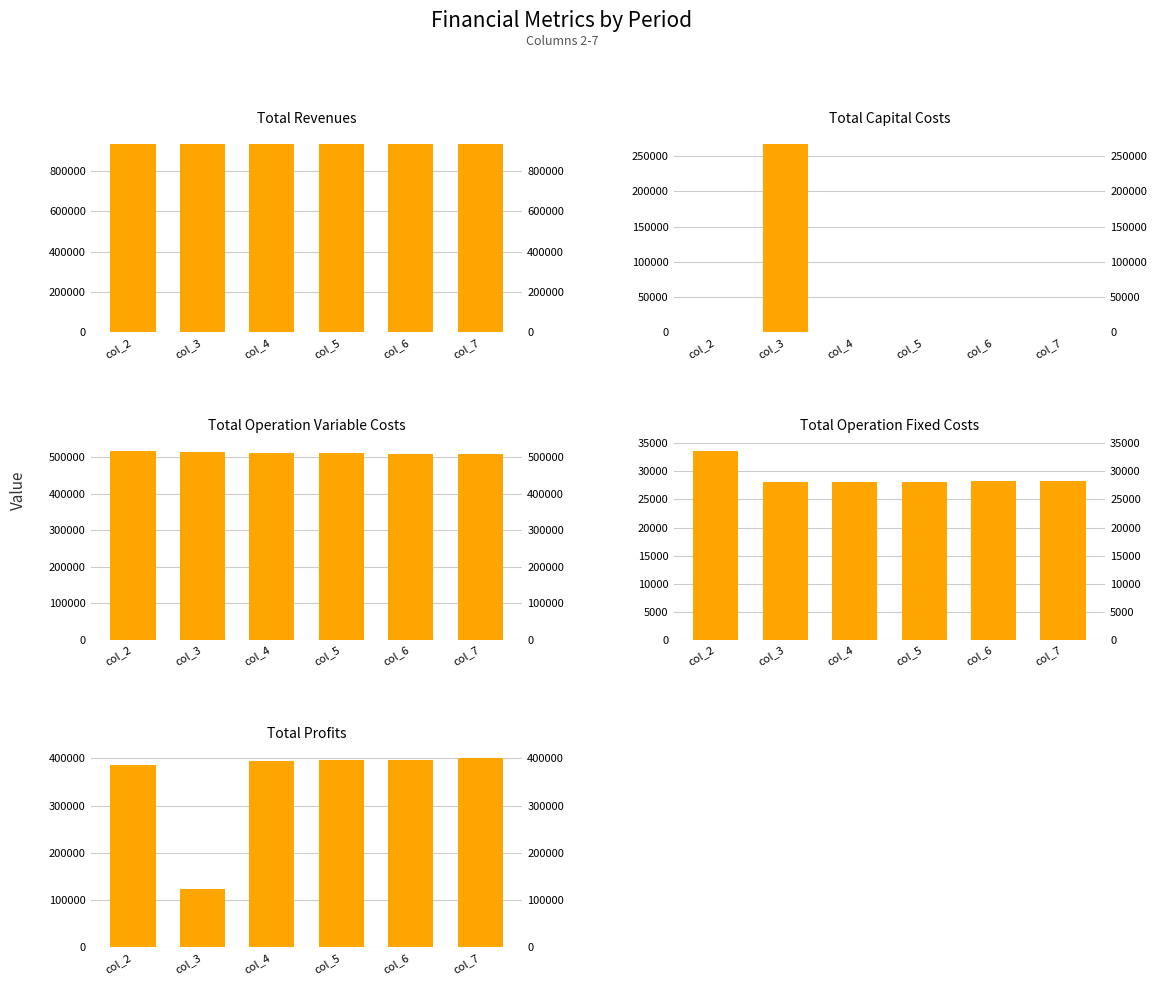

The Total Profits series shows 397230.5 at col_6. True or false?

True